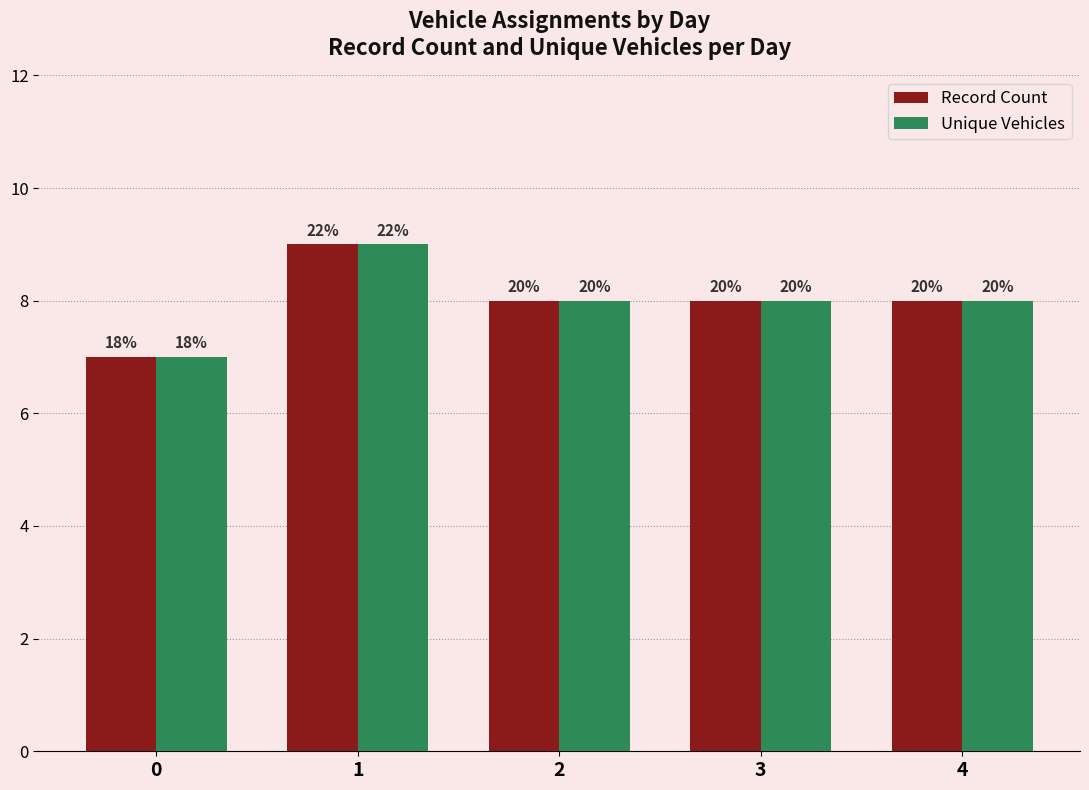

Which series has the largest total across all categories?

Record Count